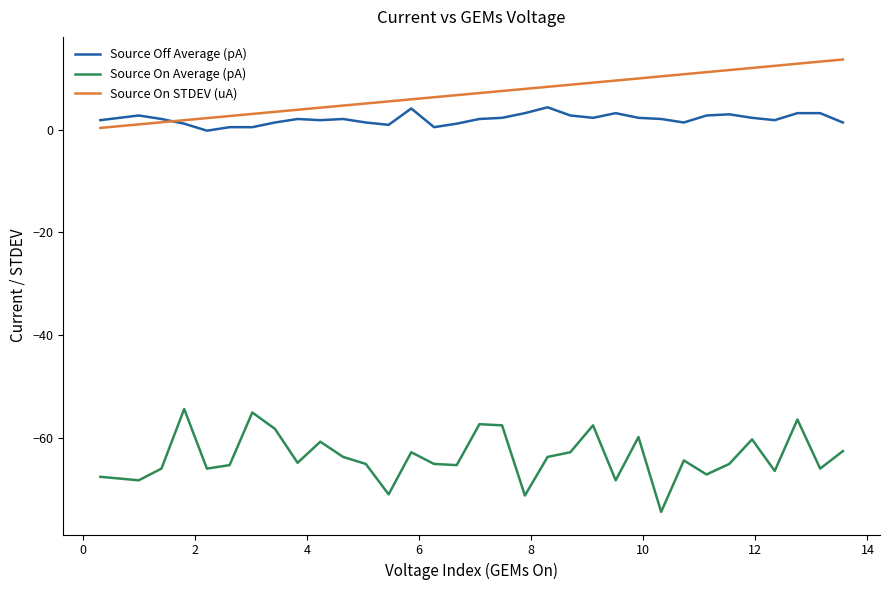

What is the highest value of the Source On Average (pA) series?

-54.3